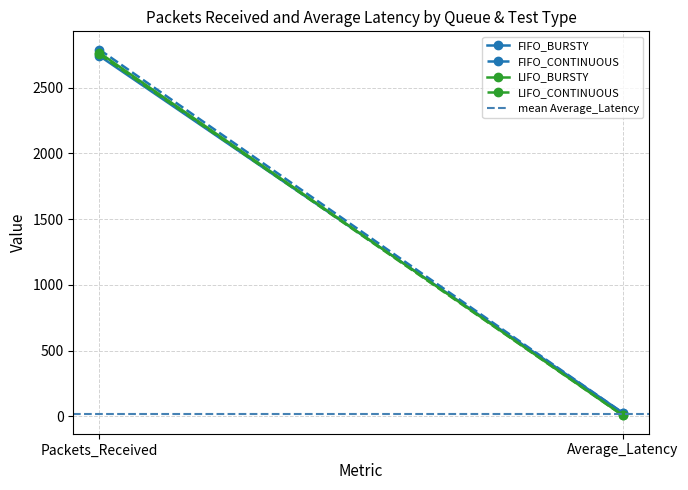

How many lines are shown in the chart?

5